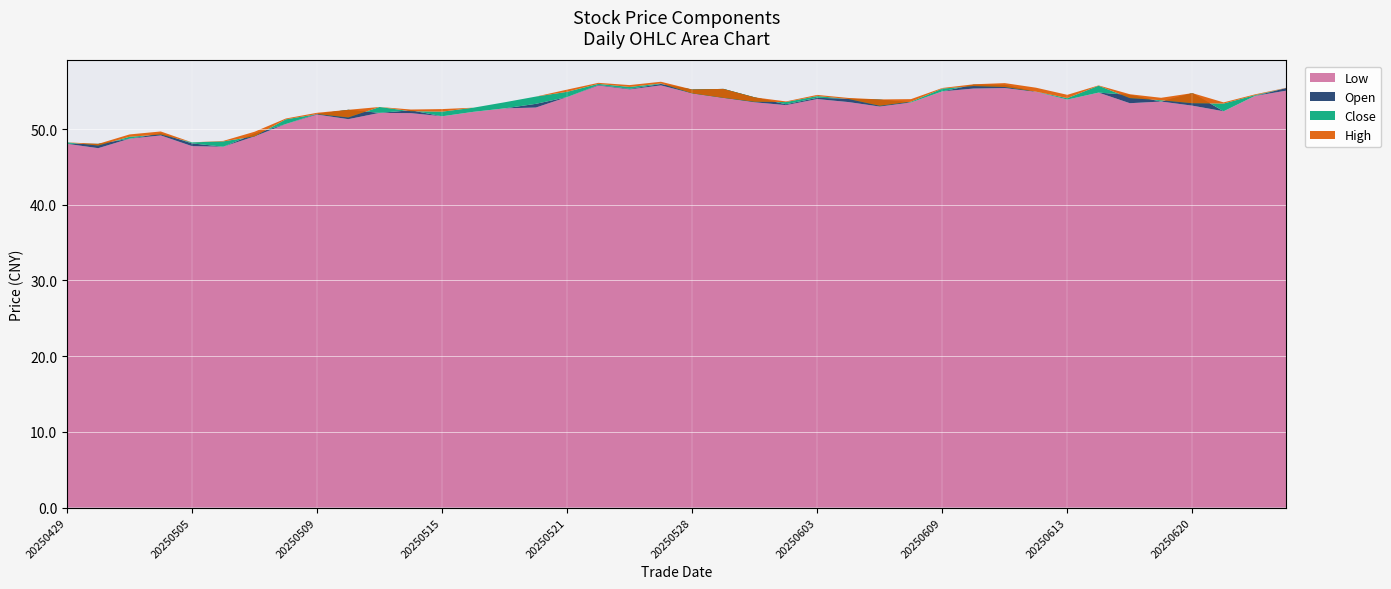

What is the sum of the close values at 20250530 and 20250624?

108.1